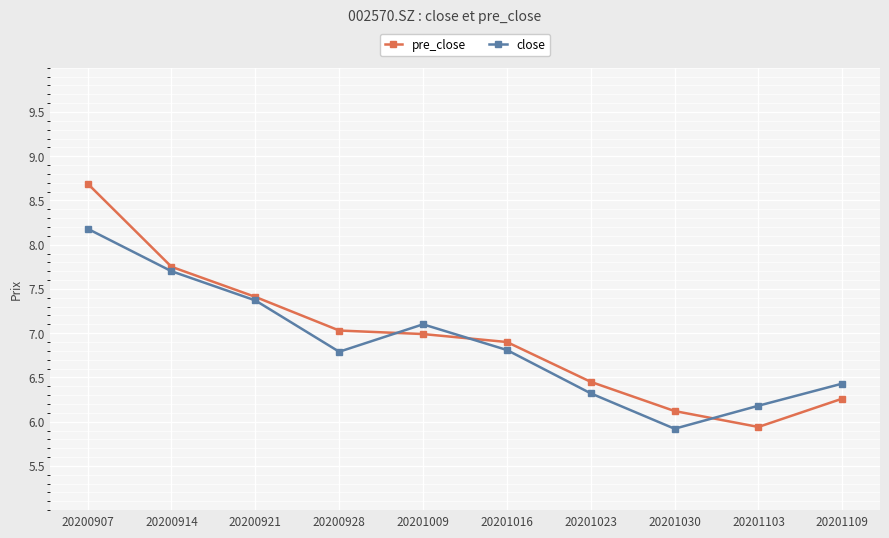

In close, how many points are lower than both neighbors (excluding endpoints)?

2